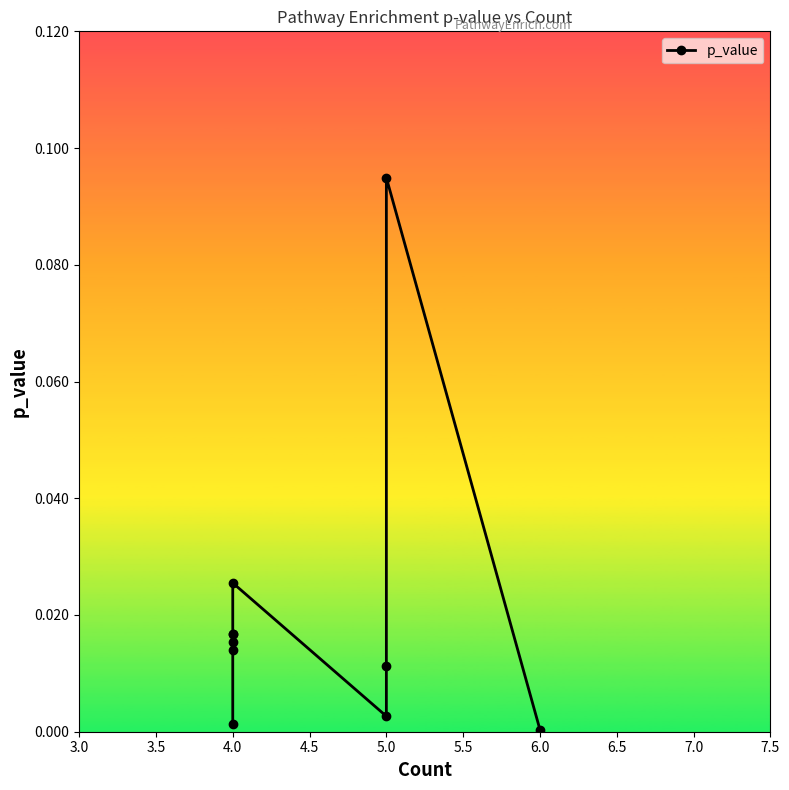

Reading right to left, list all the values displayed in this chart.

0.0	0.1	0.0	0.0	0.0	0.0	0.0	0.0	0.0	0.0